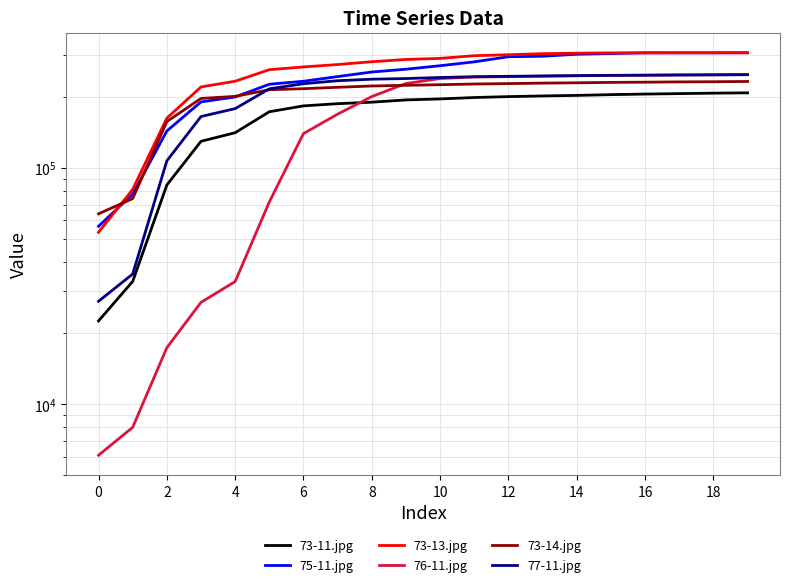

True or false: 76-11.jpg and 73-13.jpg intersect in this chart.

False